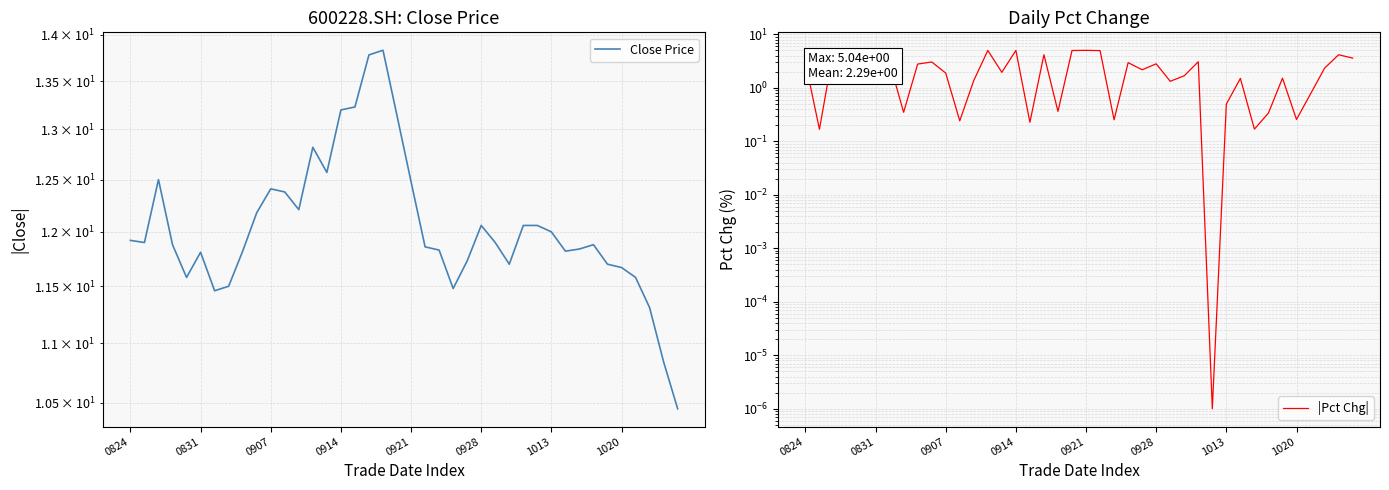

Is the value of |Pct Chg| at 23 greater than the value of Close Price at 0928?

No